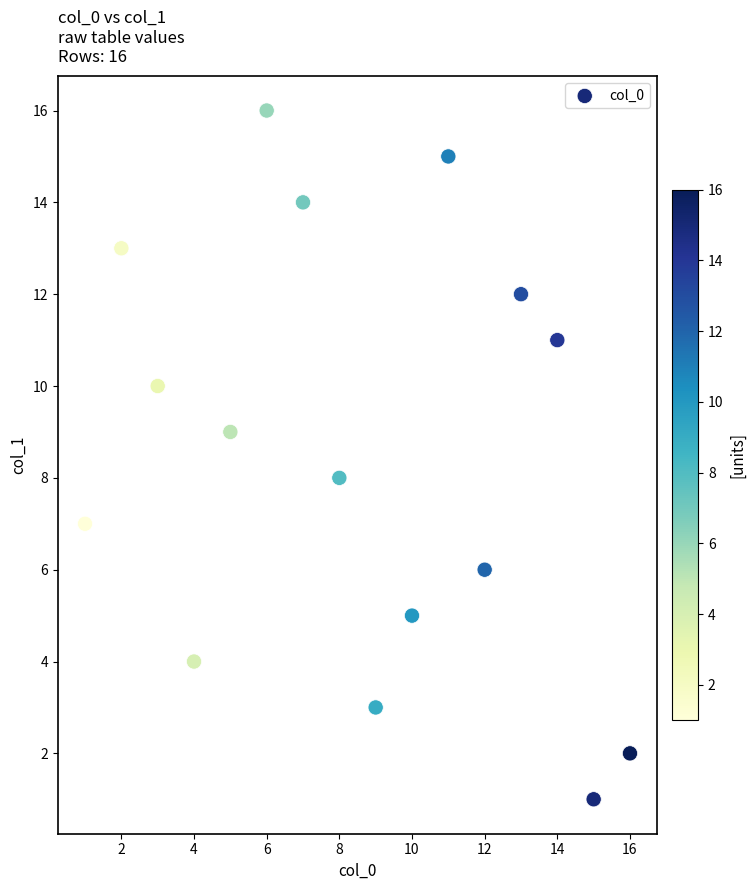

What is the range of Y values (max minus min)?

15